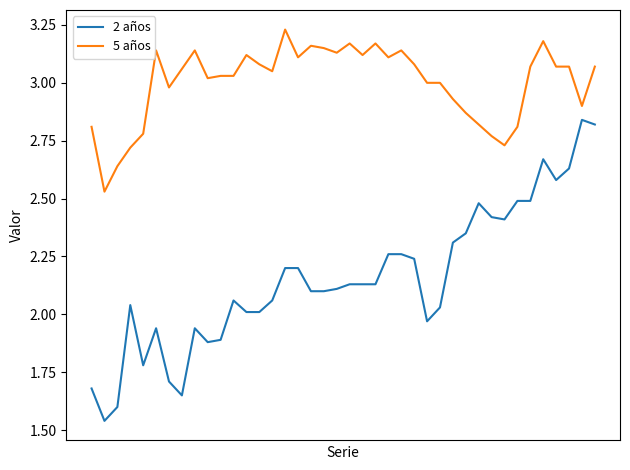

How many values in the 2 años series exceed 2?

29